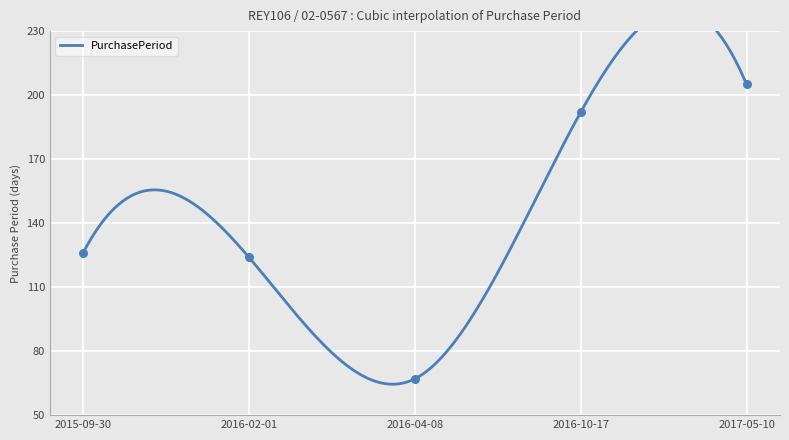

Approximately how many times larger is the value at 2017-05-10 compared to 2016-02-01?

1.7